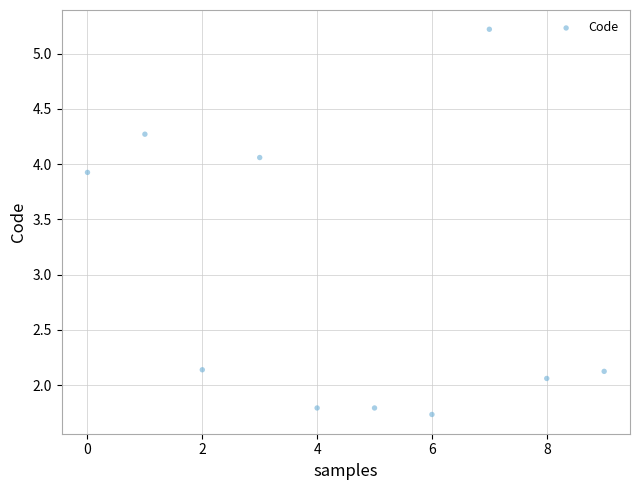

What is the range of Y values (max minus min)?

3.5